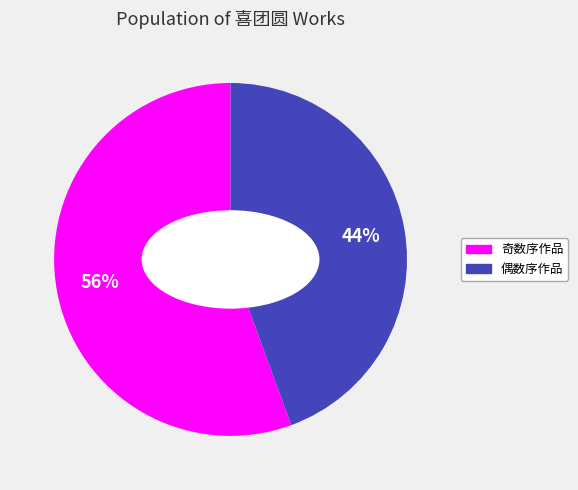

How many segments does this pie chart have?

2